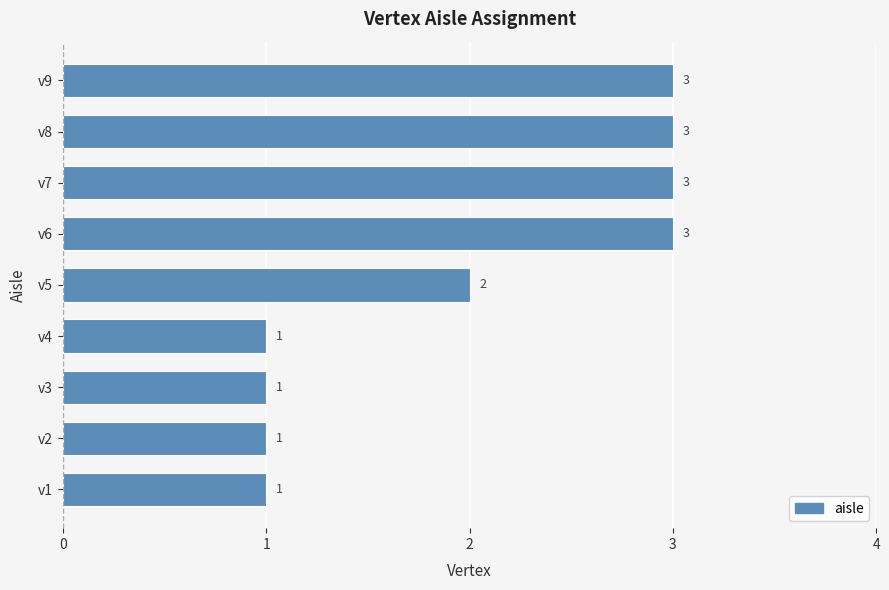

What is the sum of the values at v6 and v3?

4